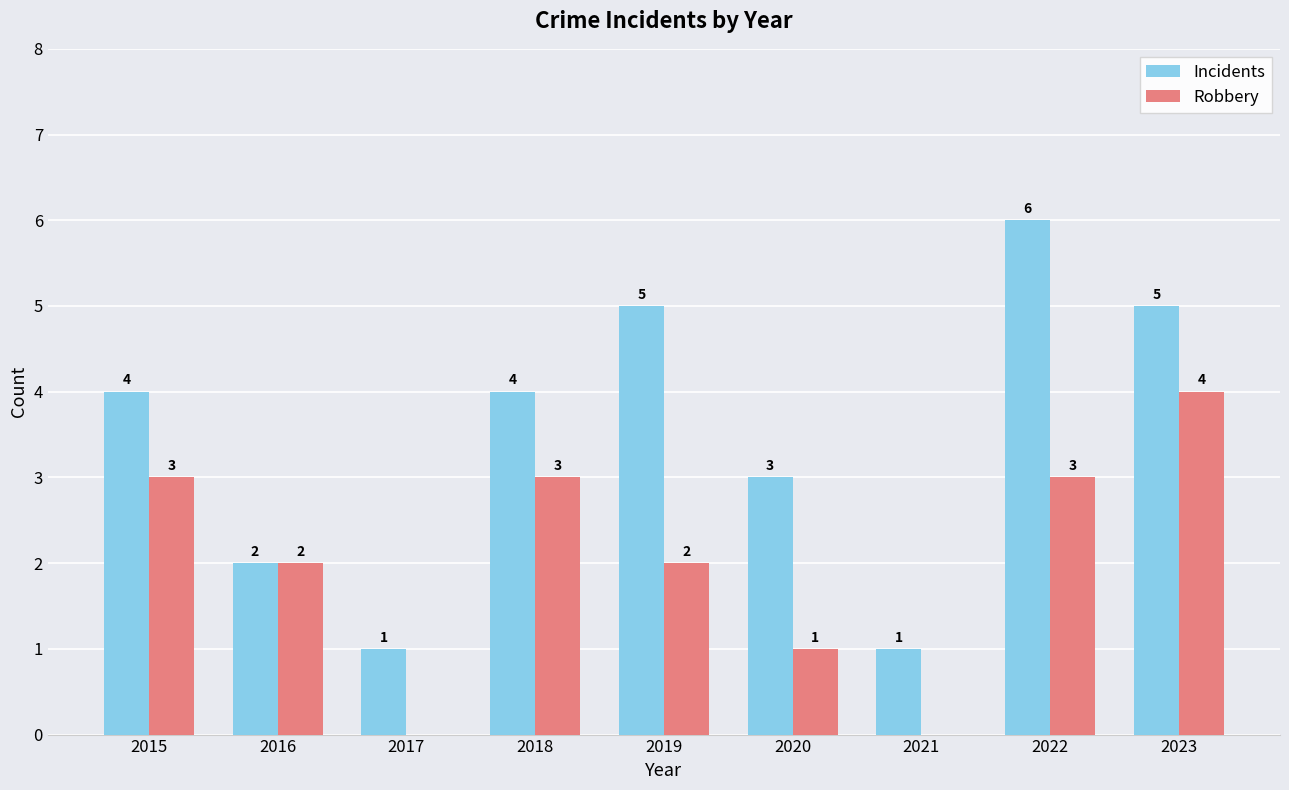

What is the total value across all series at 2021?

1